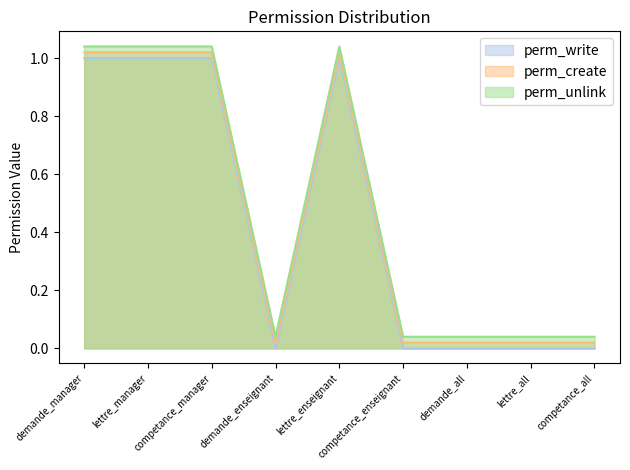

True or false: perm_unlink and perm_write intersect in this chart.

False